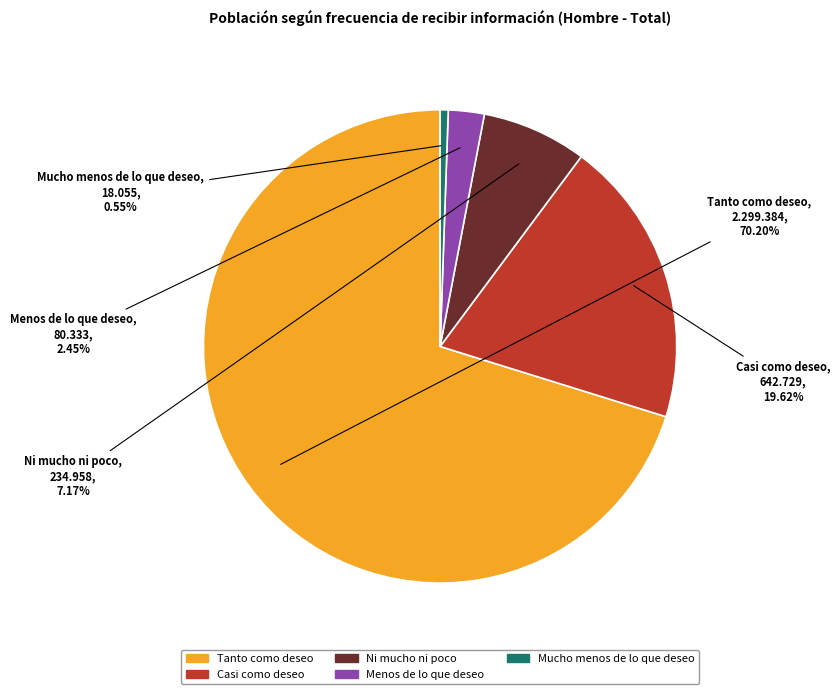

Is the sum of Casi como deseo and Ni mucho ni poco greater than half?

No